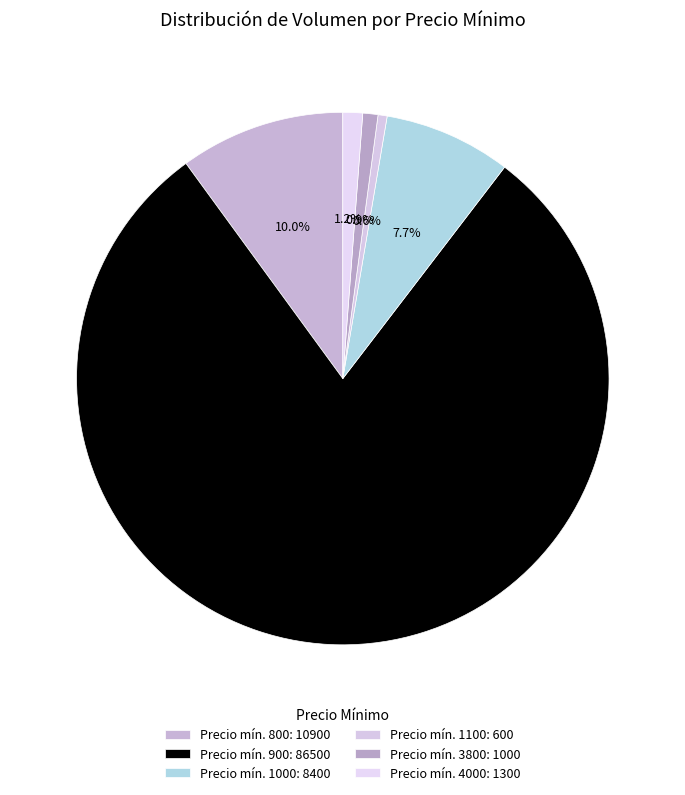

To the nearest percent, what is the difference between the largest and smallest slice percentages?

79%